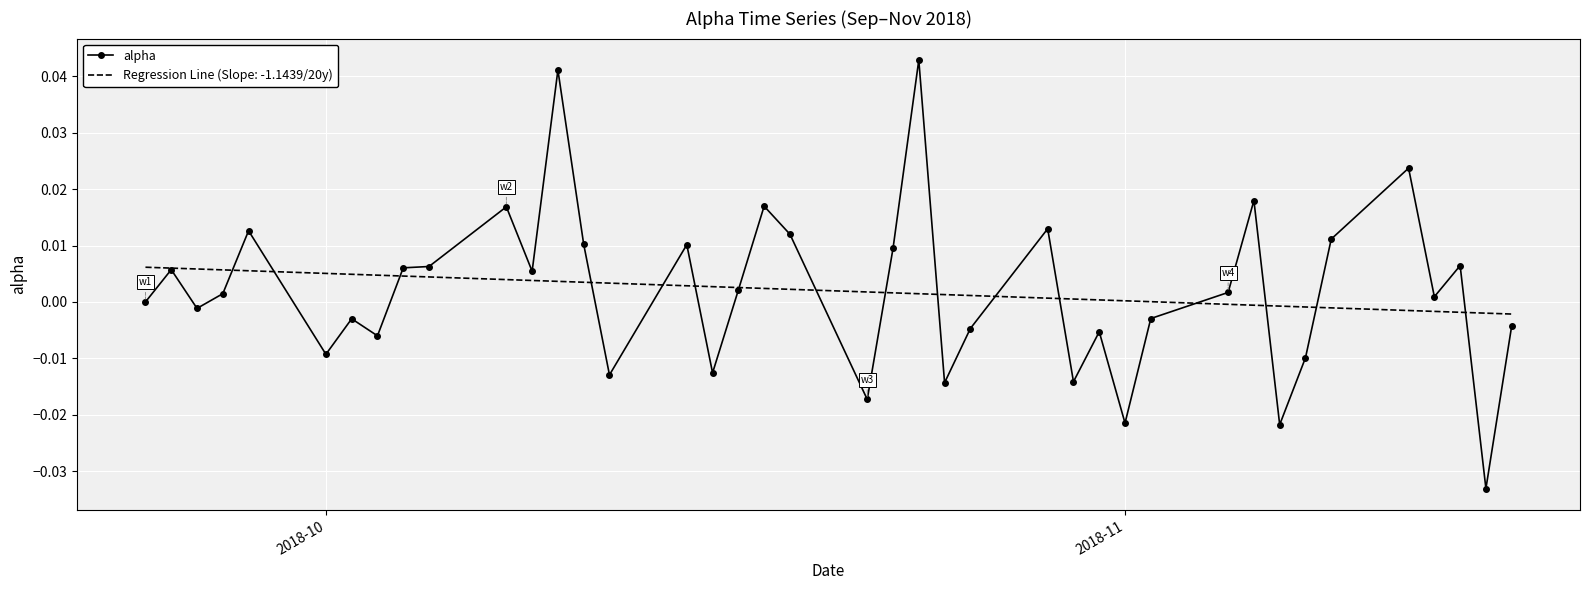

Rank the series by their maximum value, from lowest to highest.

Regression Line (Slope: -1.1439/20y), alpha